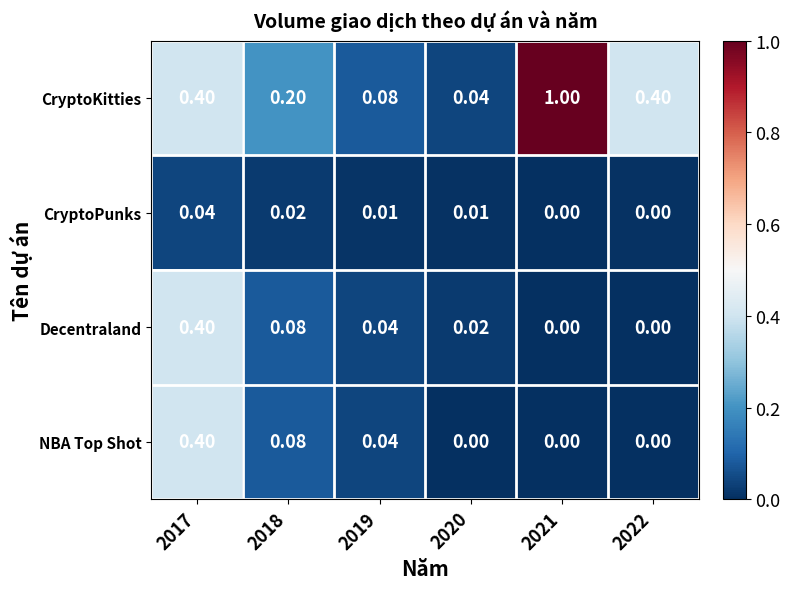

Between 2018 and 2019, which series saw the biggest shift?

CryptoKitties